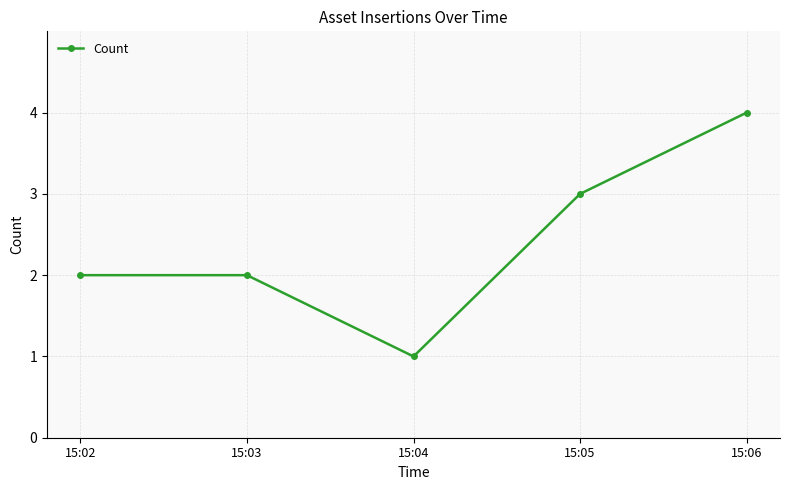

Is this an area chart (filled region under the line)?

No